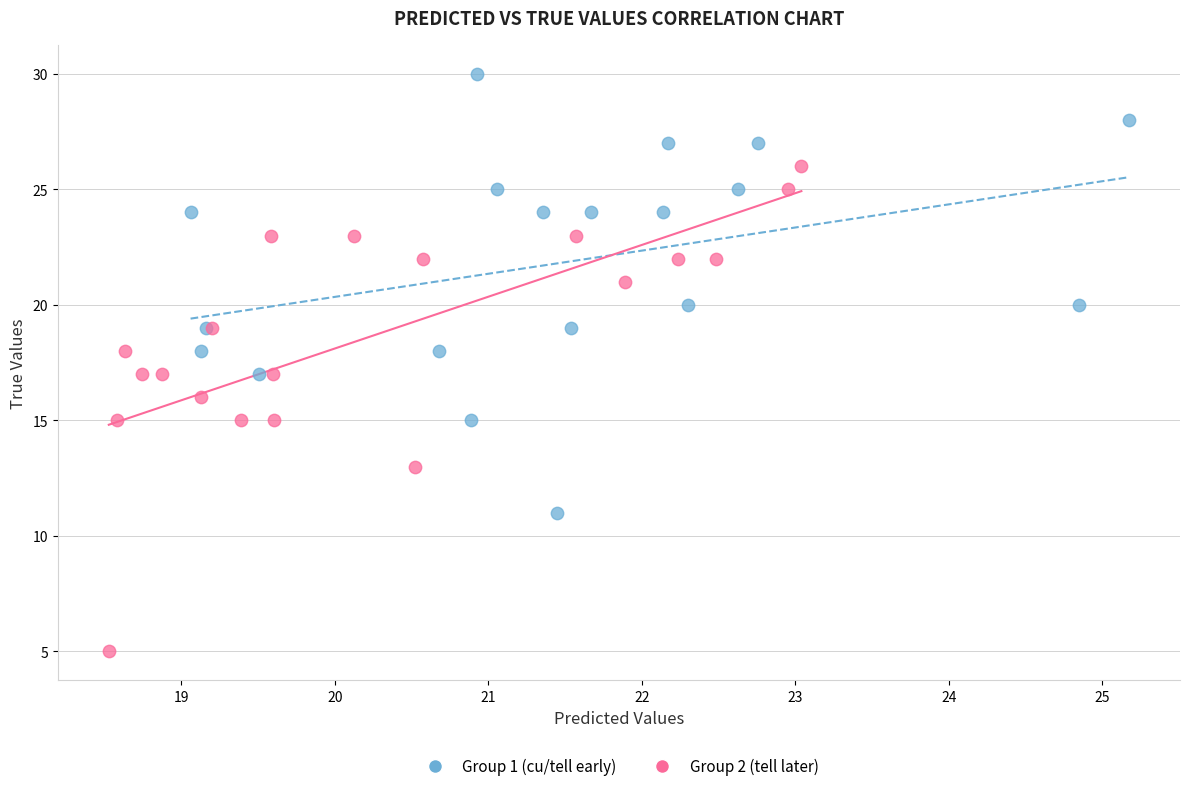

Which series has the largest Y range (max minus min)?

Group 2 (tell later)